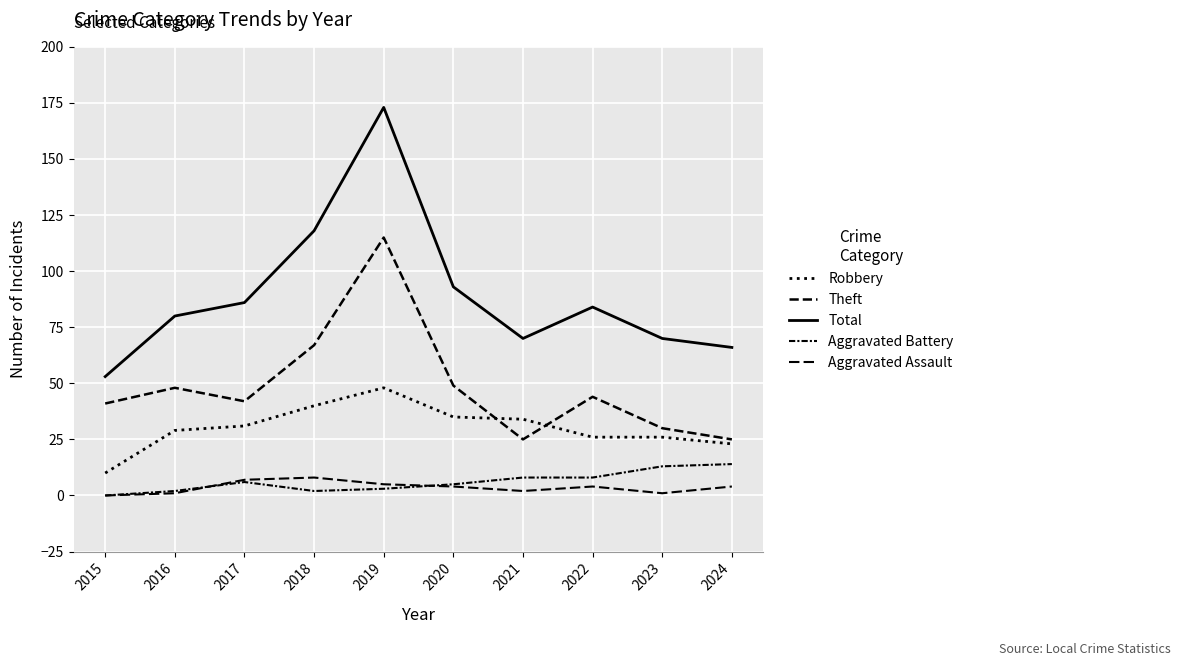

What is the difference between the highest and lowest values at 2015?

53